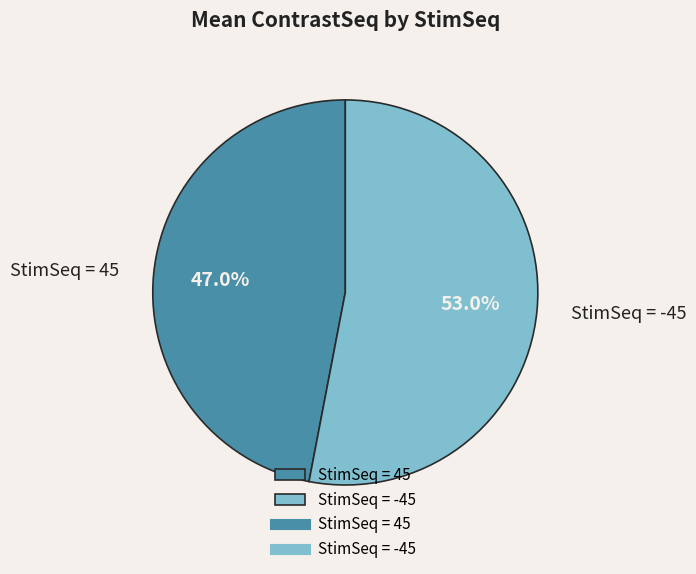

How many slices are in this pie chart?

2